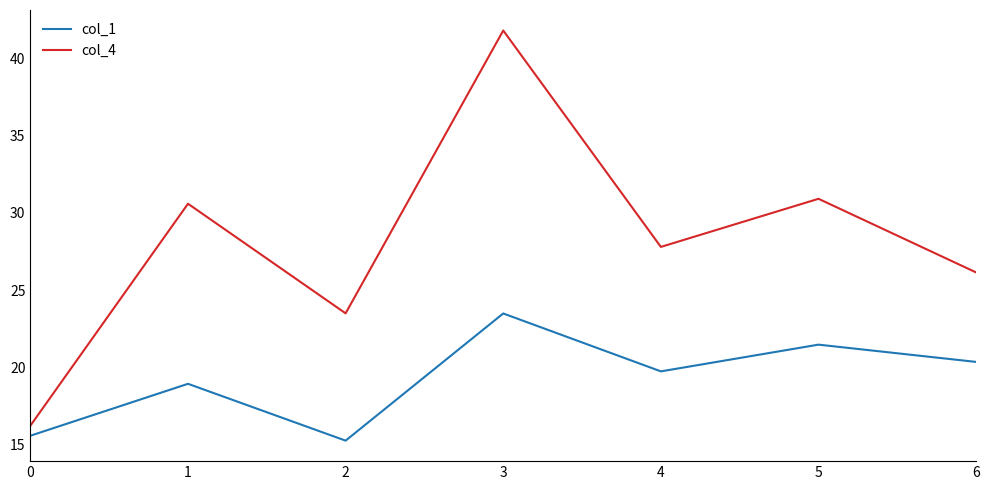

Where is the first local maximum for col_4?

1